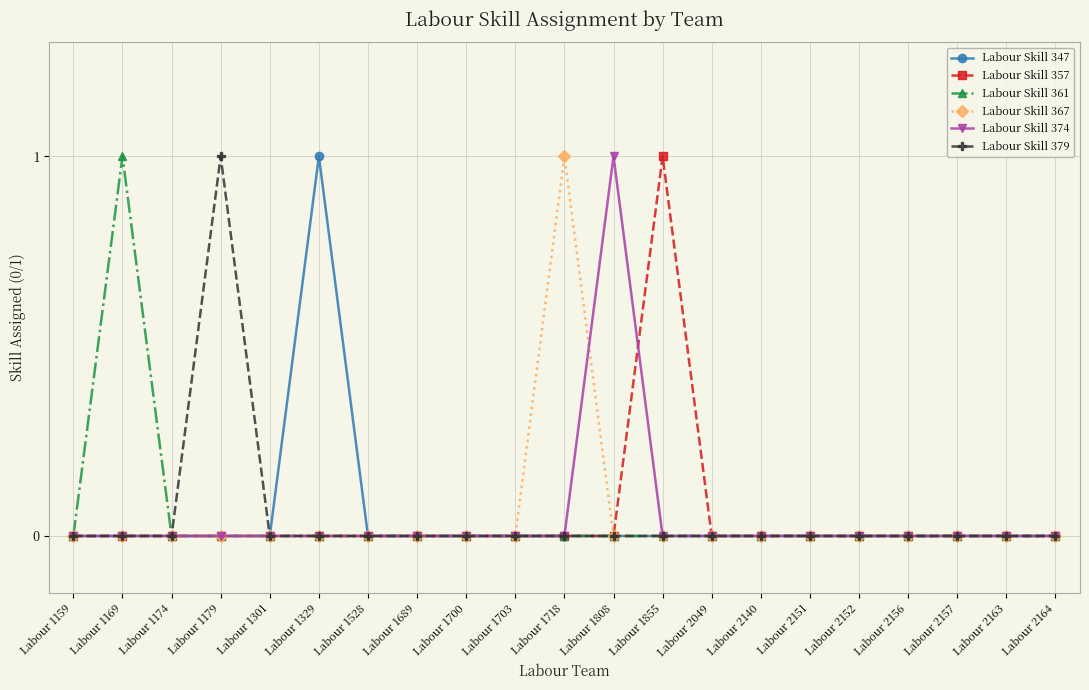

Which series changed the most between Labour 1329 and Labour 2164?

Labour Skill 347